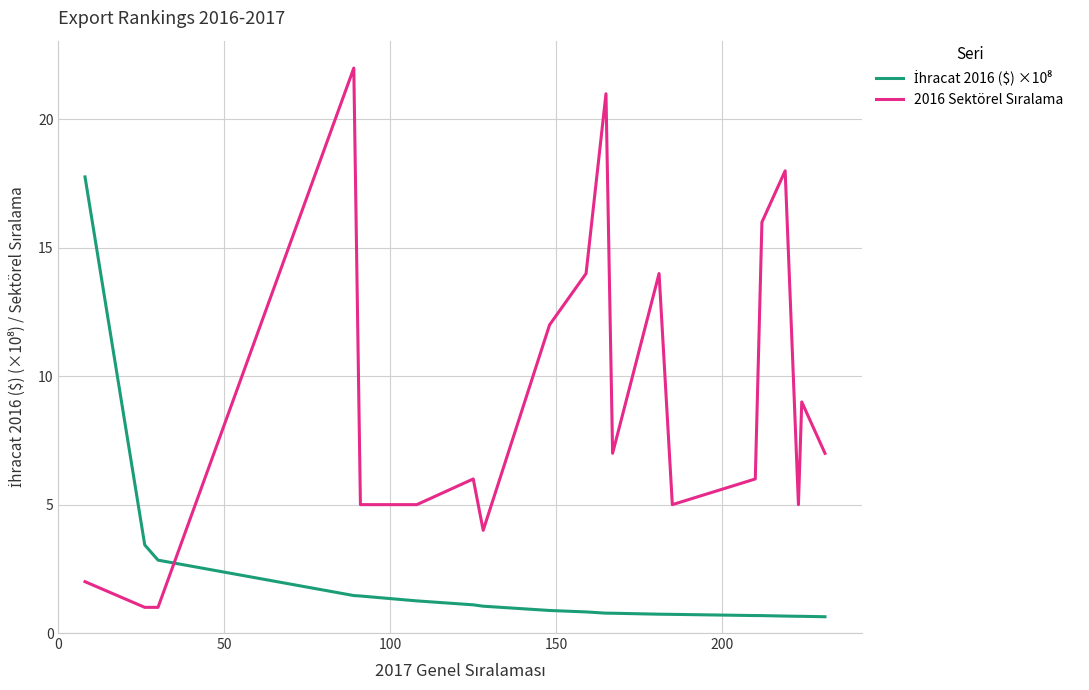

What is the smallest value displayed?

0.6